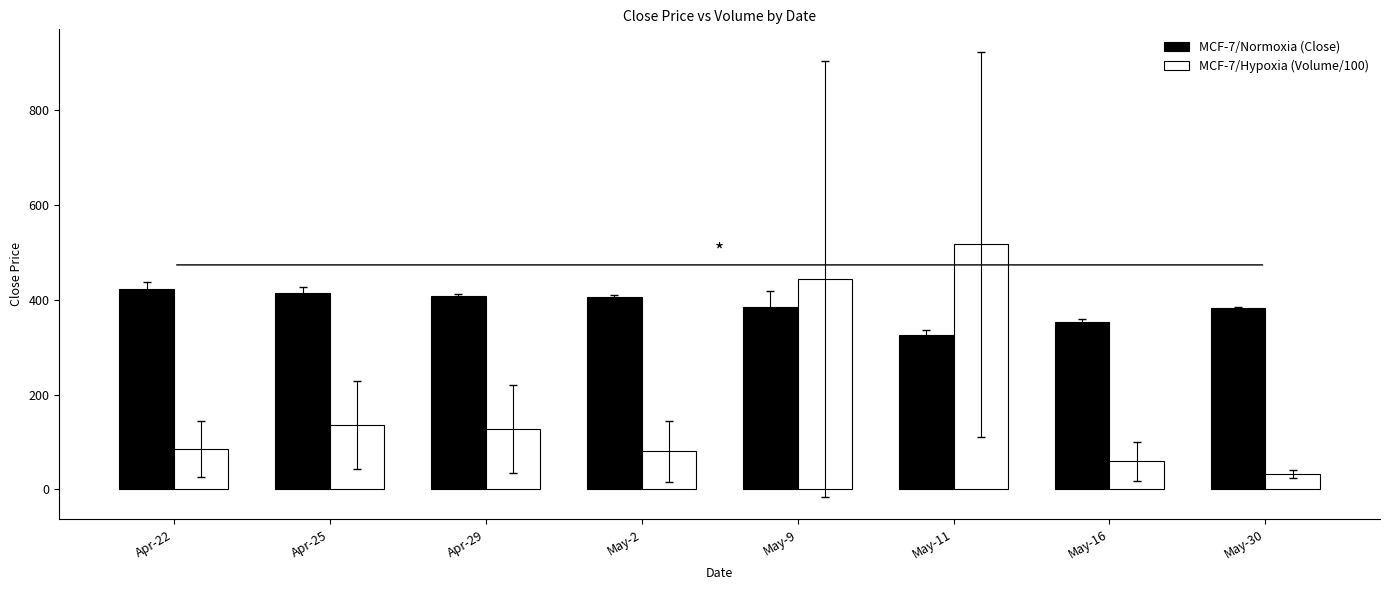

List the series in order of their overall mean, lowest first.

MCF-7/Hypoxia (Volume/100), MCF-7/Normoxia (Close)